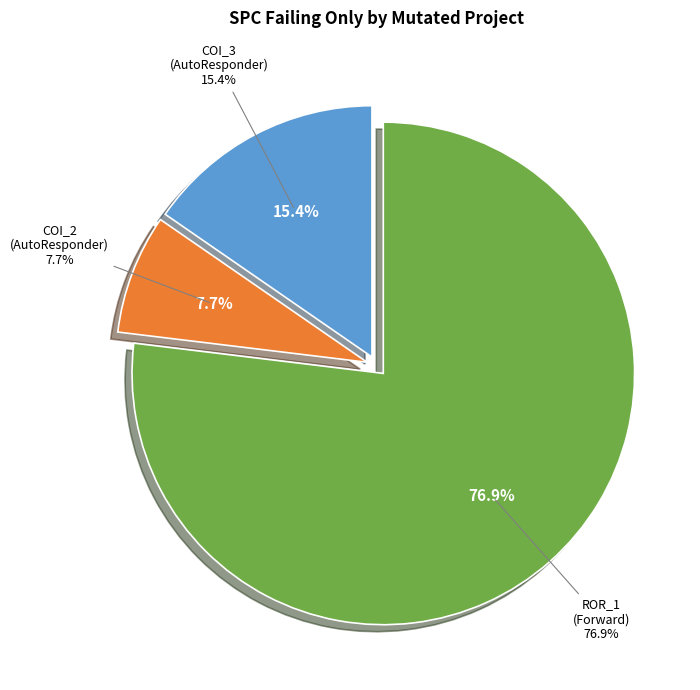

What is the ratio of the value at AutoResponder.EmailSystem.Client.COI_2 to the value at Forward.EmailSystem.Client.ROR_1?

0.1